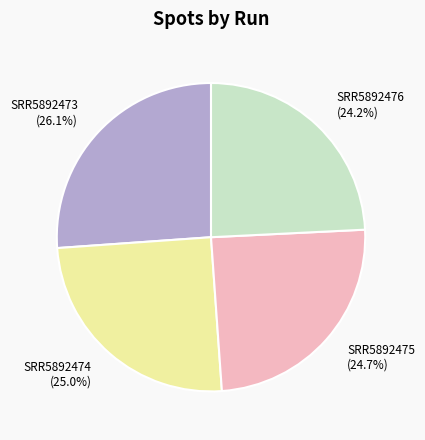

To the nearest percent, what is the difference between the SRR5892475 and SRR5892473 slice percentages?

1%